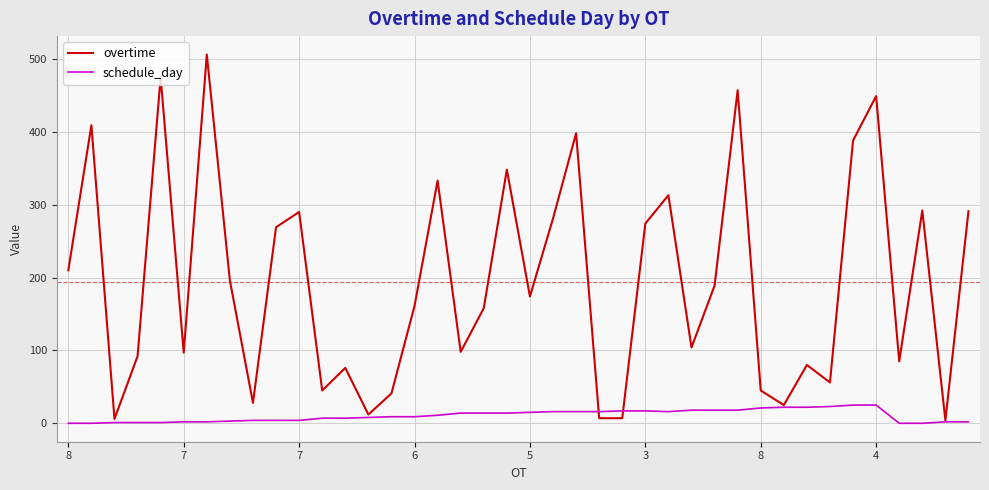

List the series in order of their peak value, lowest first.

schedule_day, overtime